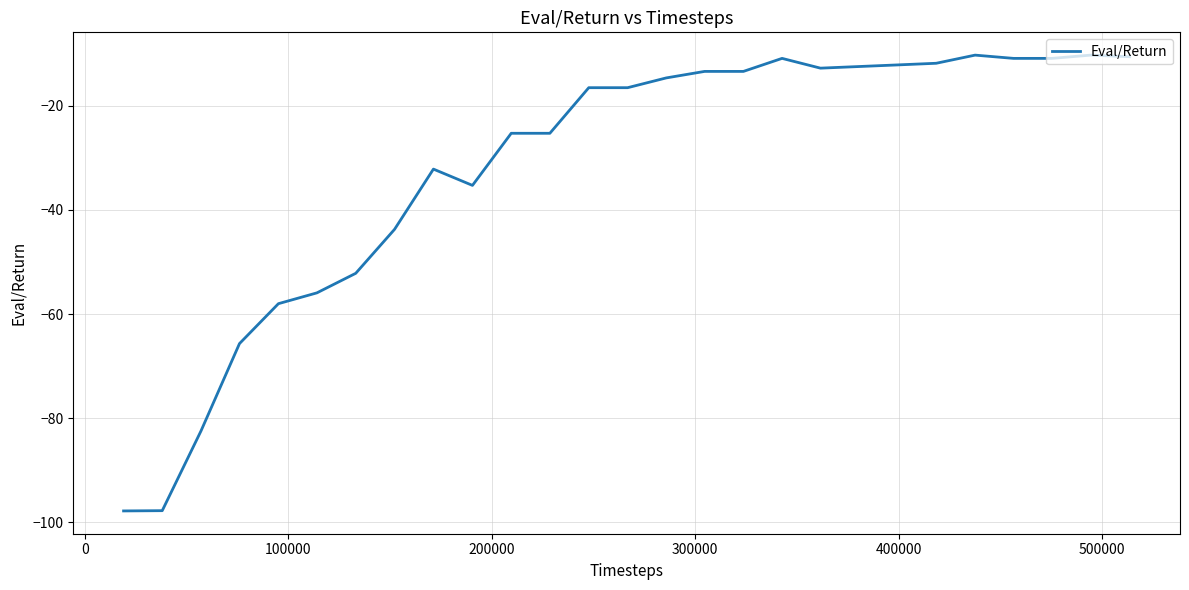

What is the maximum value shown in the chart?

-10.3